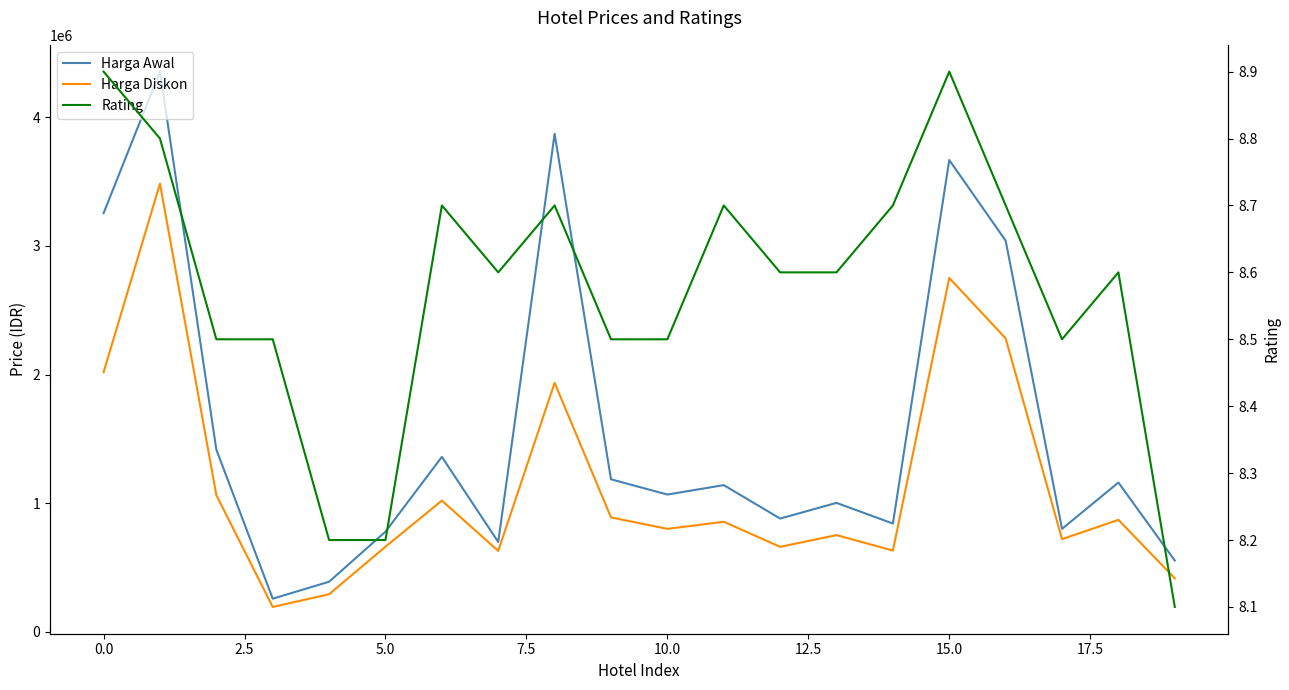

In Harga Diskon, how many points are higher than both neighbors (excluding endpoints)?

7